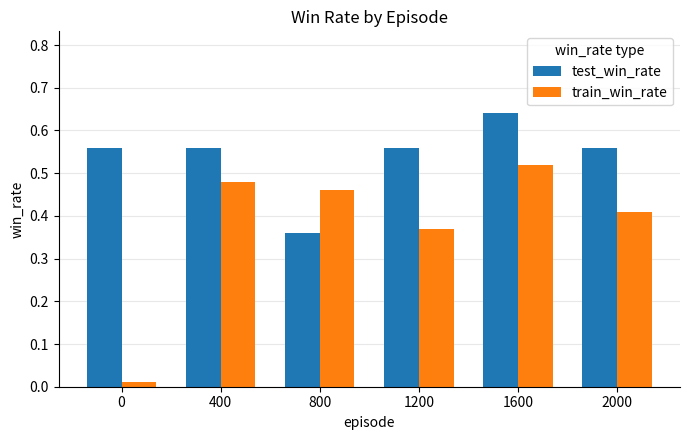

What are all the series names shown in the legend?

test_win_rate, train_win_rate